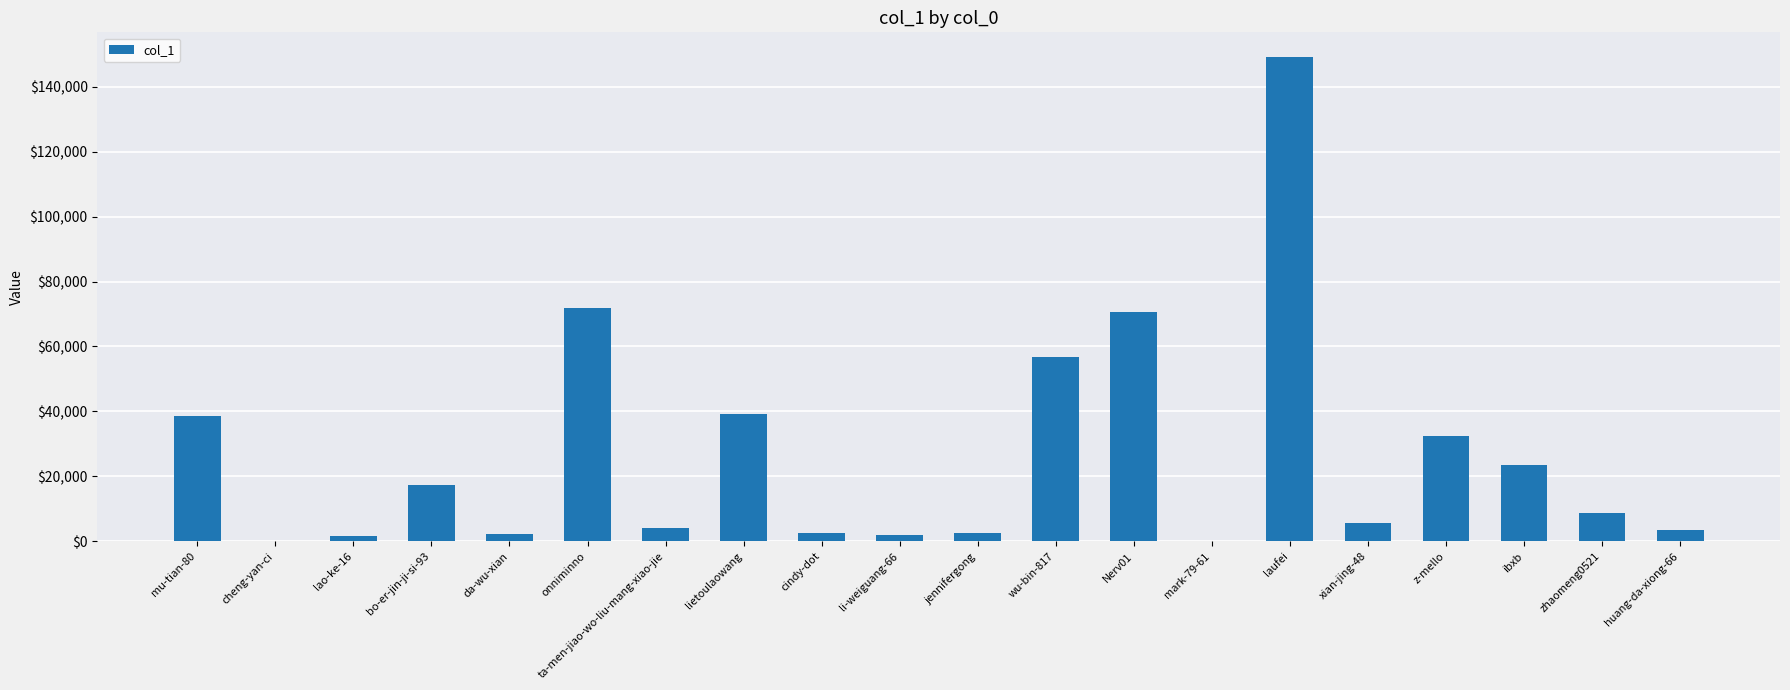

How many categories are shown in the chart?

20